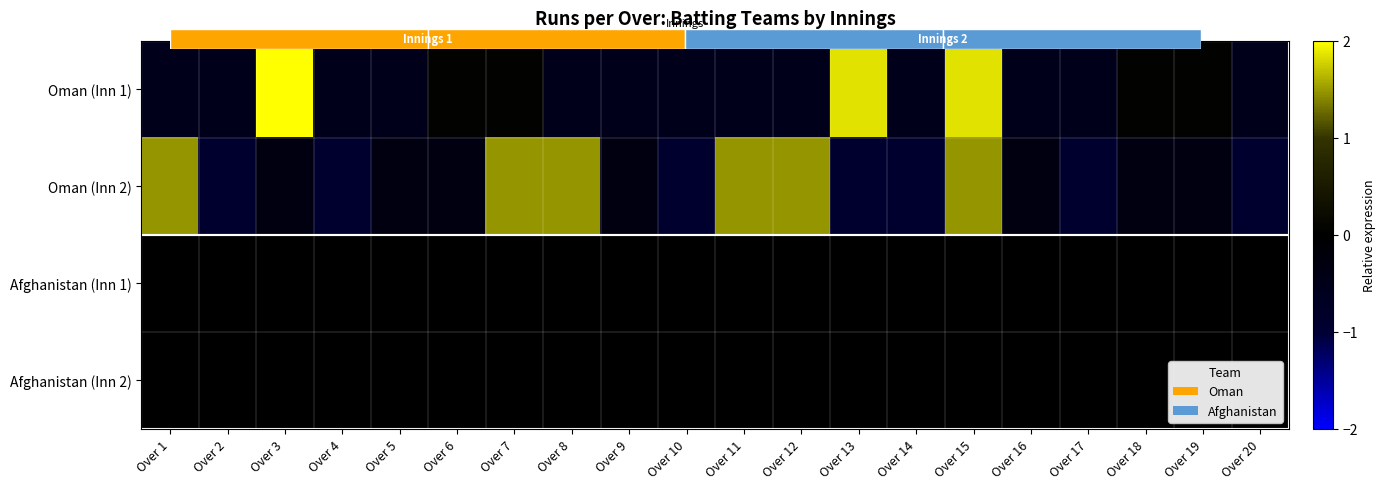

At which label does Oman (Inn 2) reach its peak?

Over 1